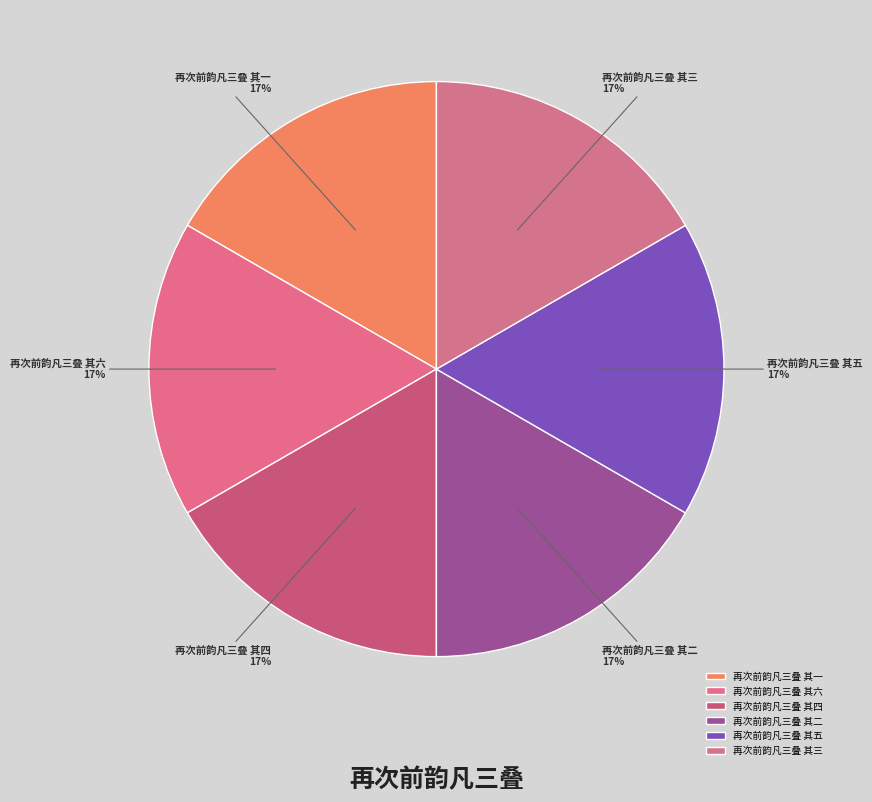

Is 再次前韵凡三叠 其二 the majority of the pie?

No